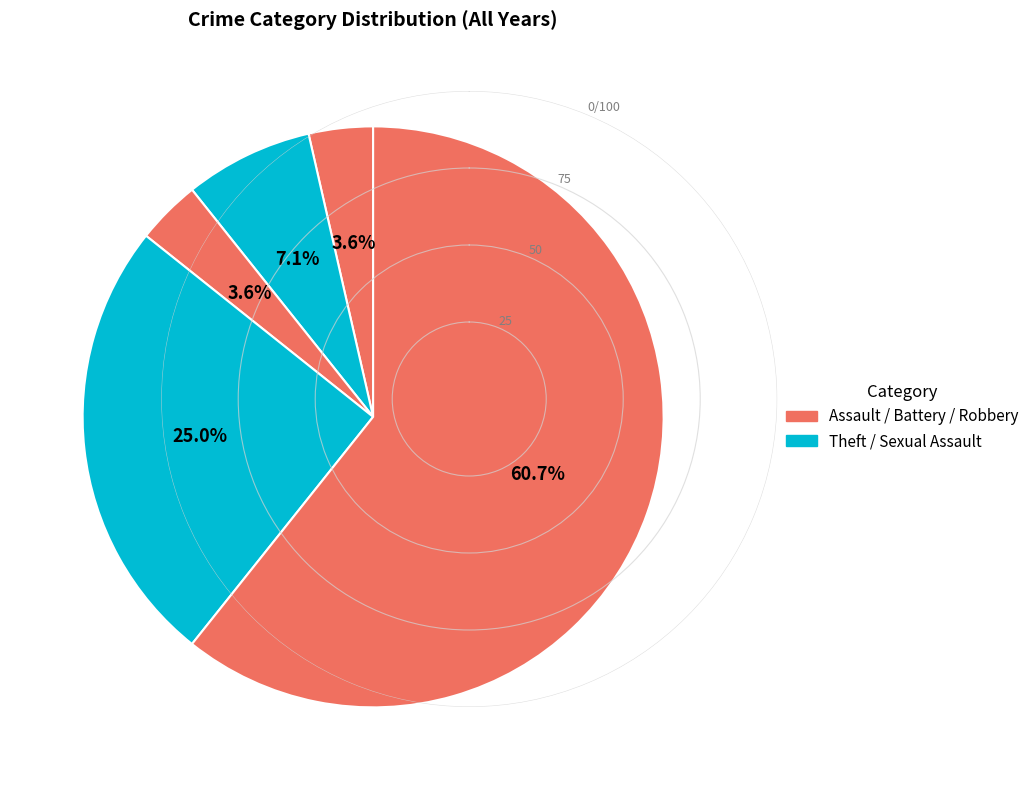

Is there any slice that represents more than half of the pie?

Yes